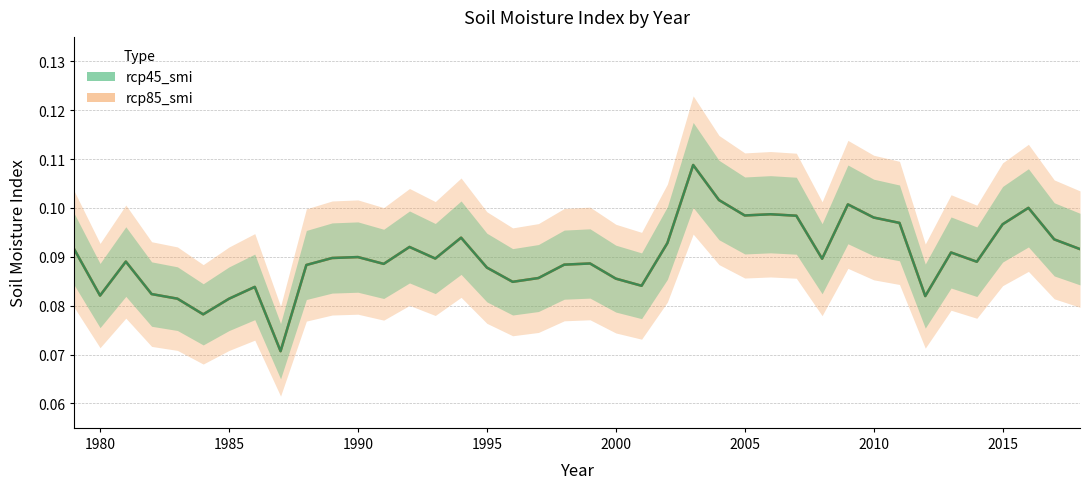

What is the value of the rcp85_smi point at the 7th from the left?

0.1